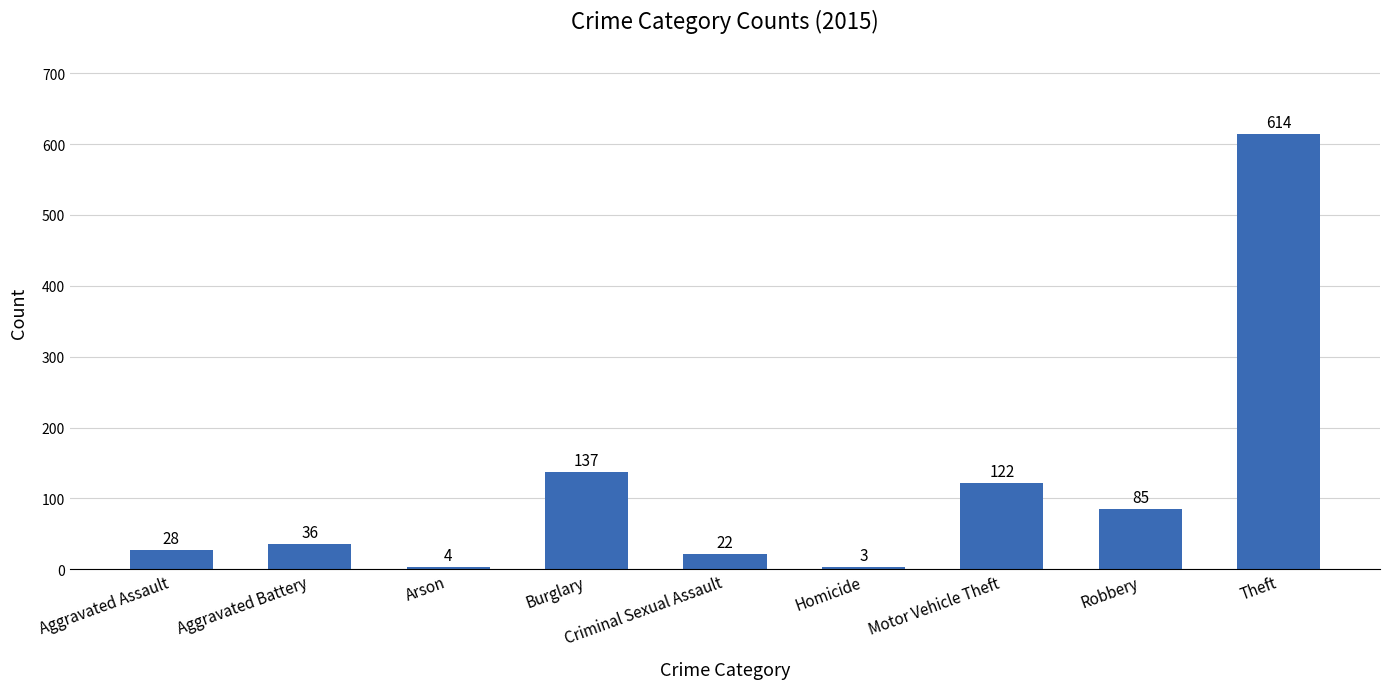

Read the value at Homicide.

3